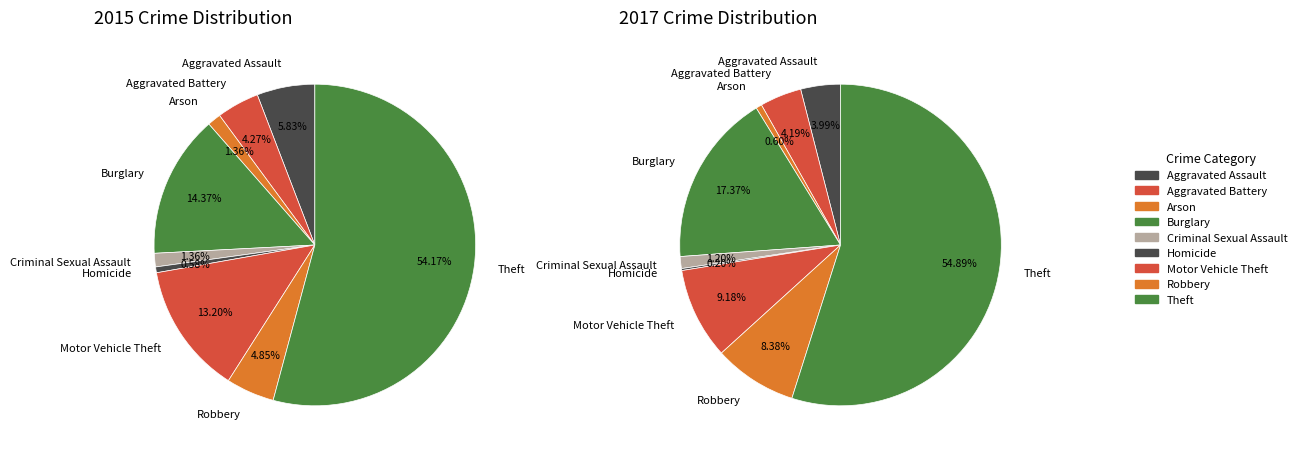

Does values_2015 account for over 50% of the chart?

No